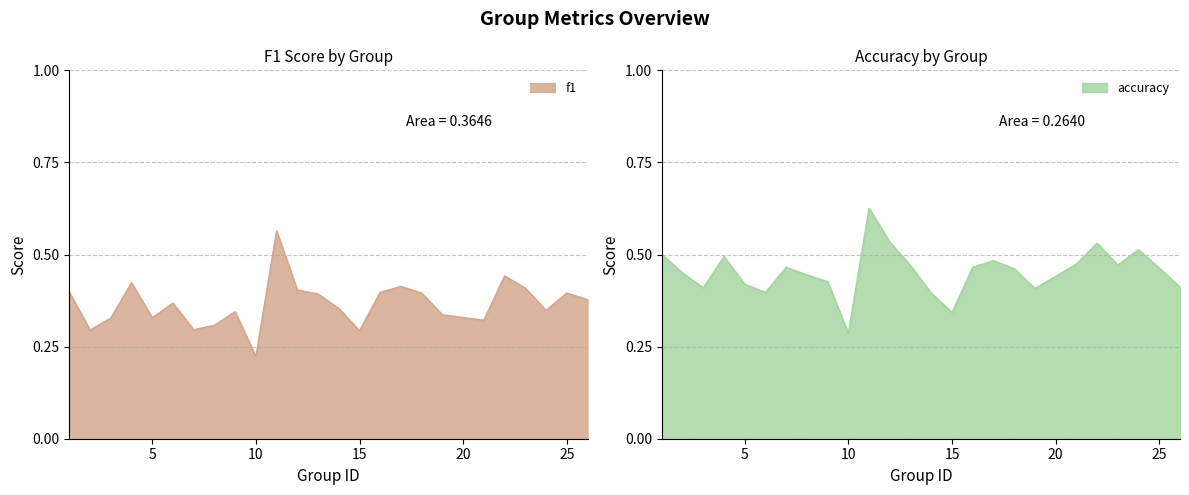

Which series has the largest range (max minus min)?

f1